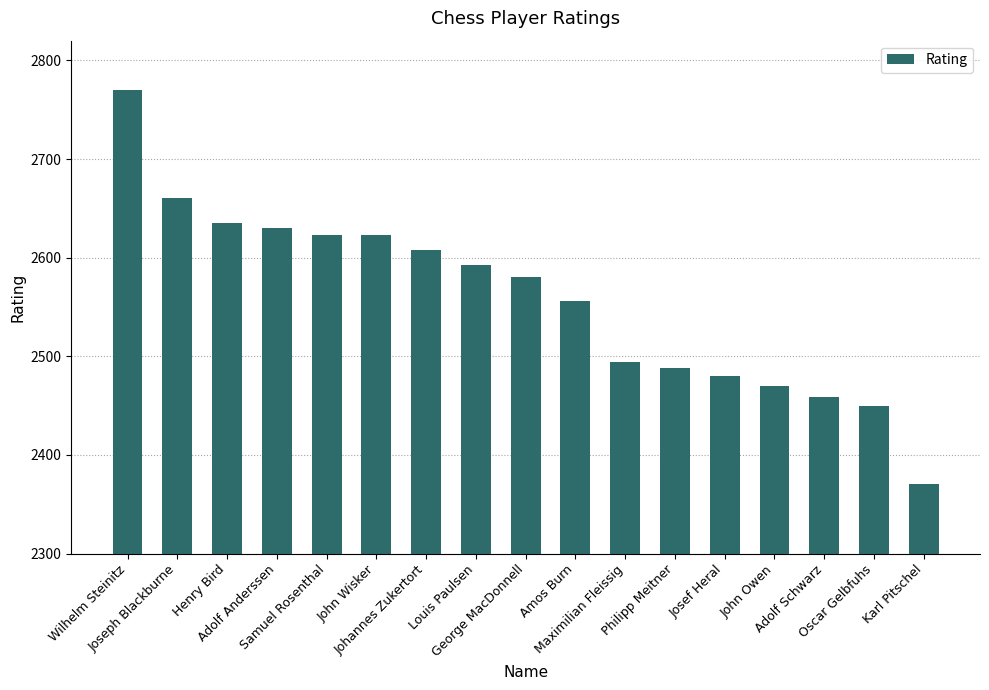

What is the value of the 9th bar from the left?

2580